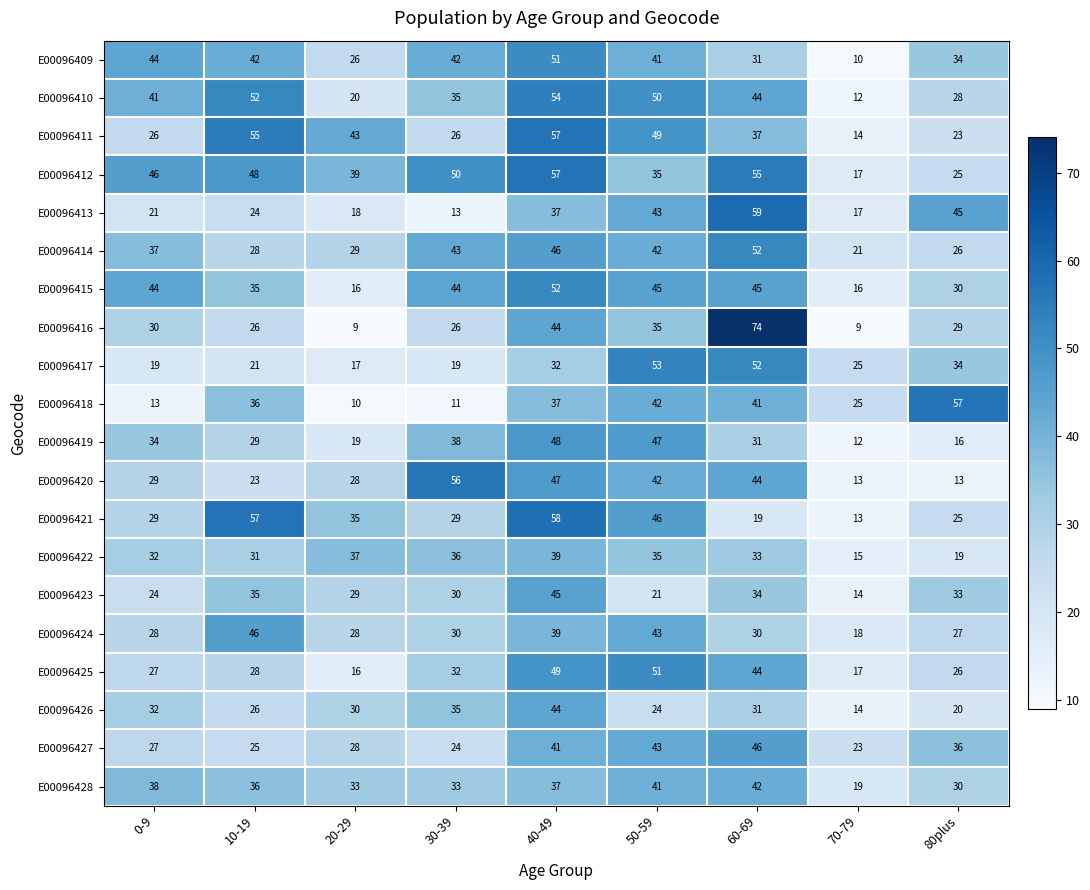

At how many categories does at least one series exceed 27?

8